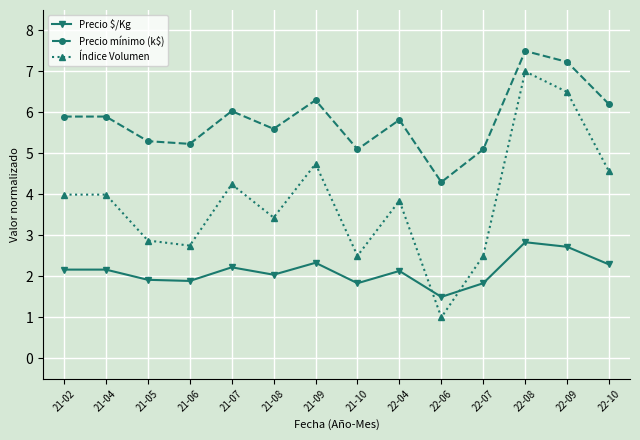

What is the lowest value of the Precio $/Kg series?

1.5